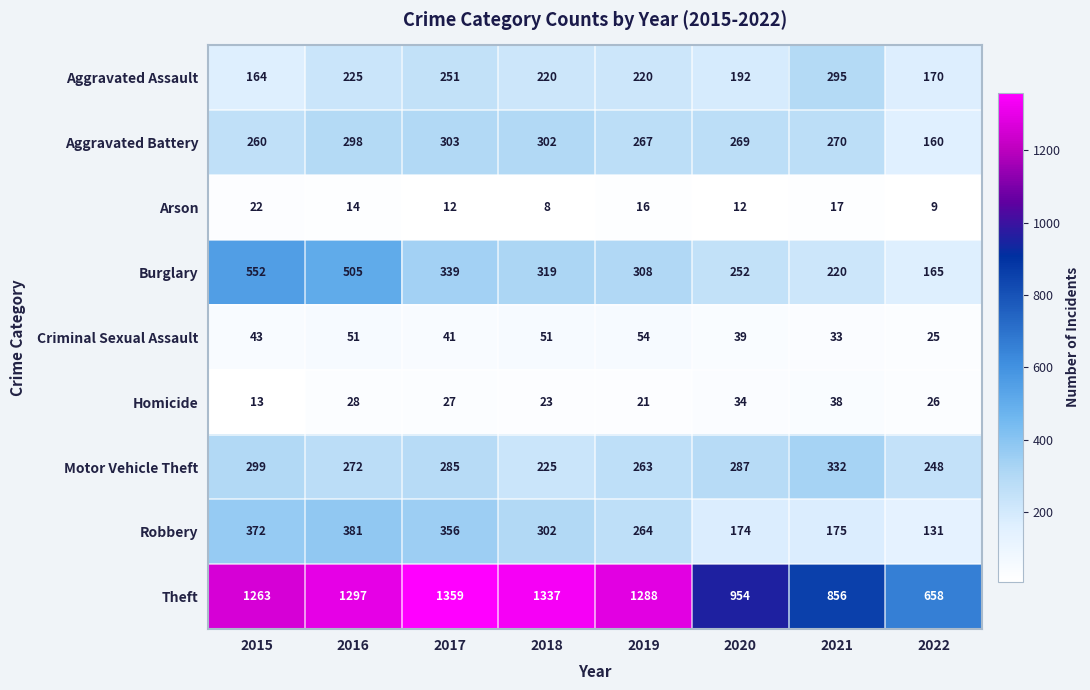

List the series in order of their peak value, lowest first.

Arson, Homicide, Criminal Sexual Assault, Aggravated Assault, Aggravated Battery, Motor Vehicle Theft, Robbery, Burglary, Theft